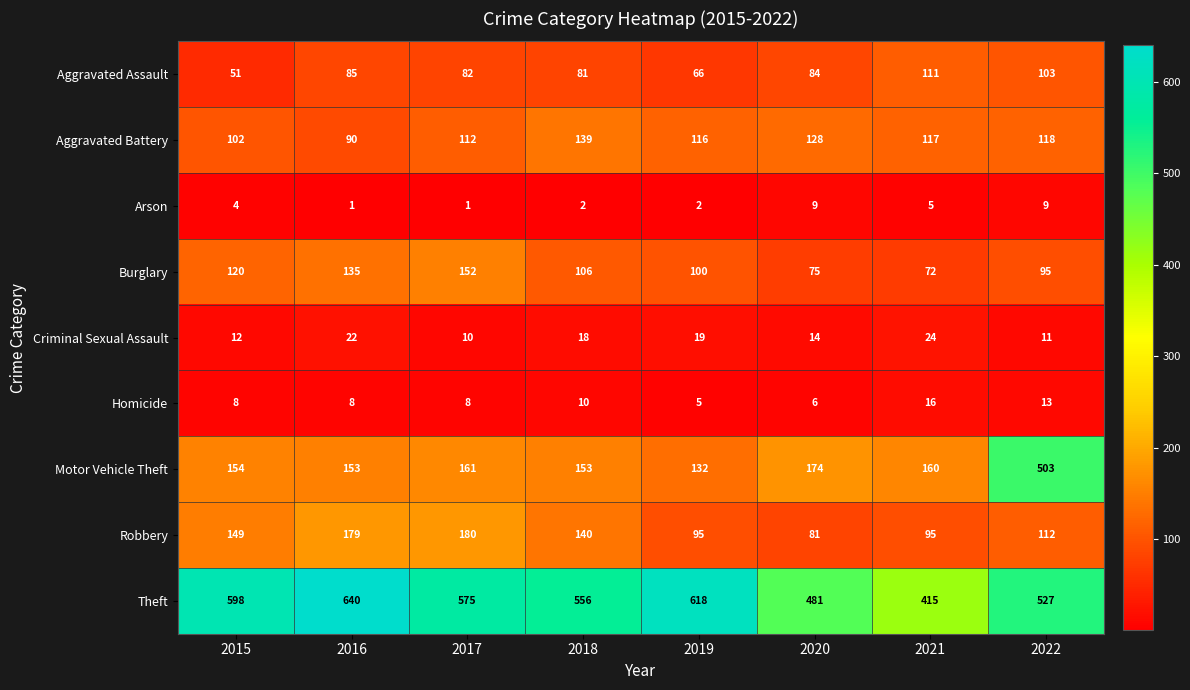

Where does the Aggravated Assault series first go above 84?

2016